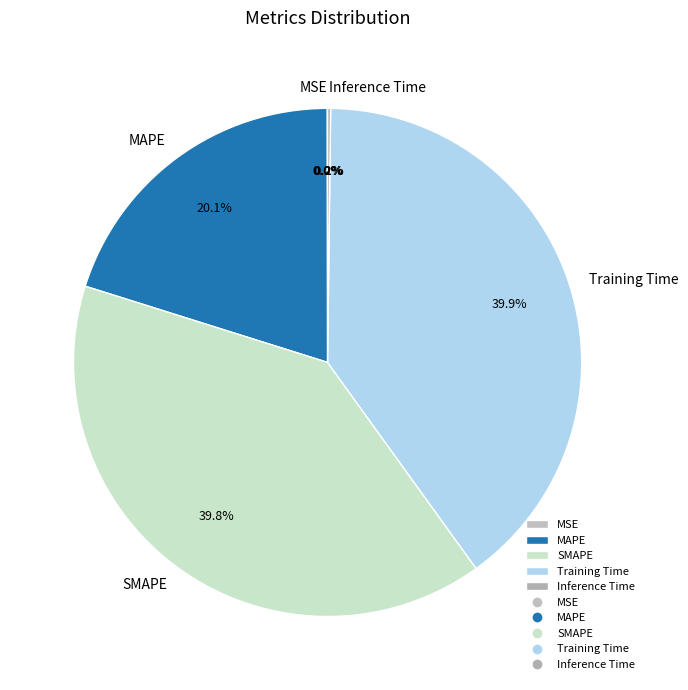

Is MAPE the majority of the pie?

No